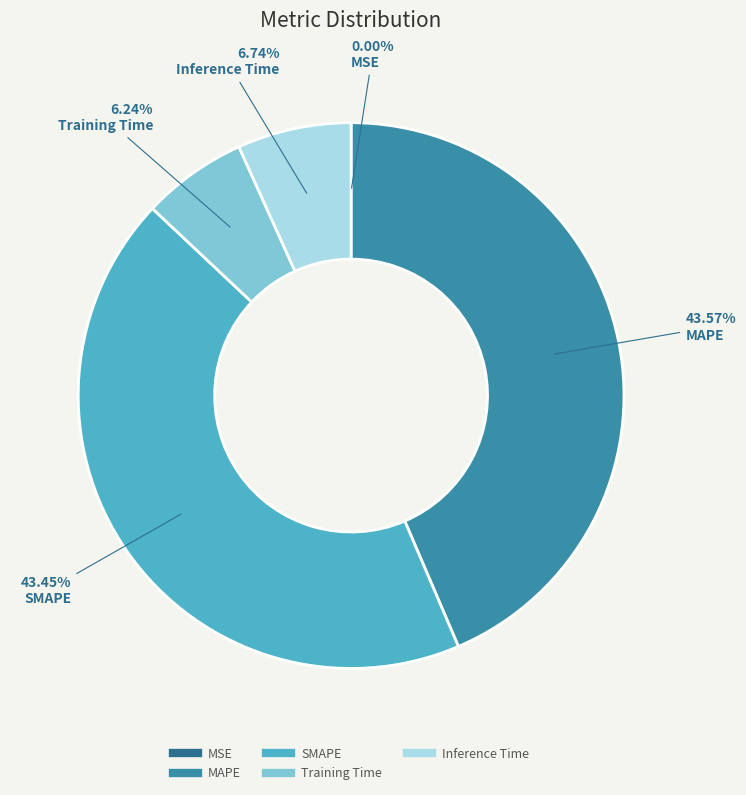

Does Inference Time represent more than half of the total?

No